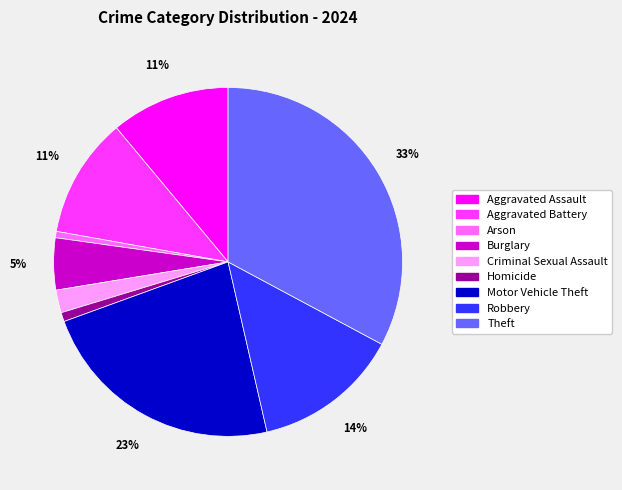

To the nearest percent, what percentage of the pie is Arson?

1%